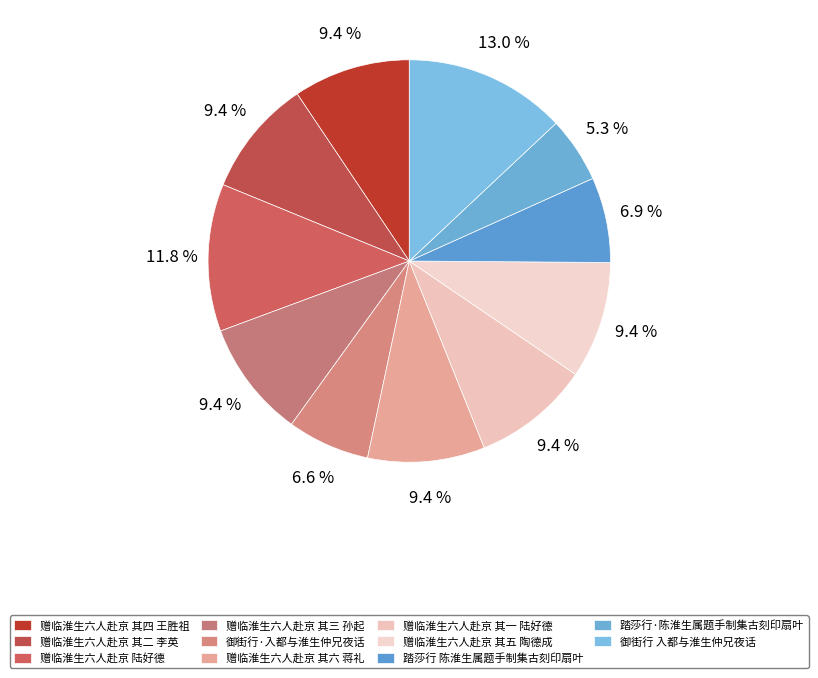

Count the number of slices in the pie.

11